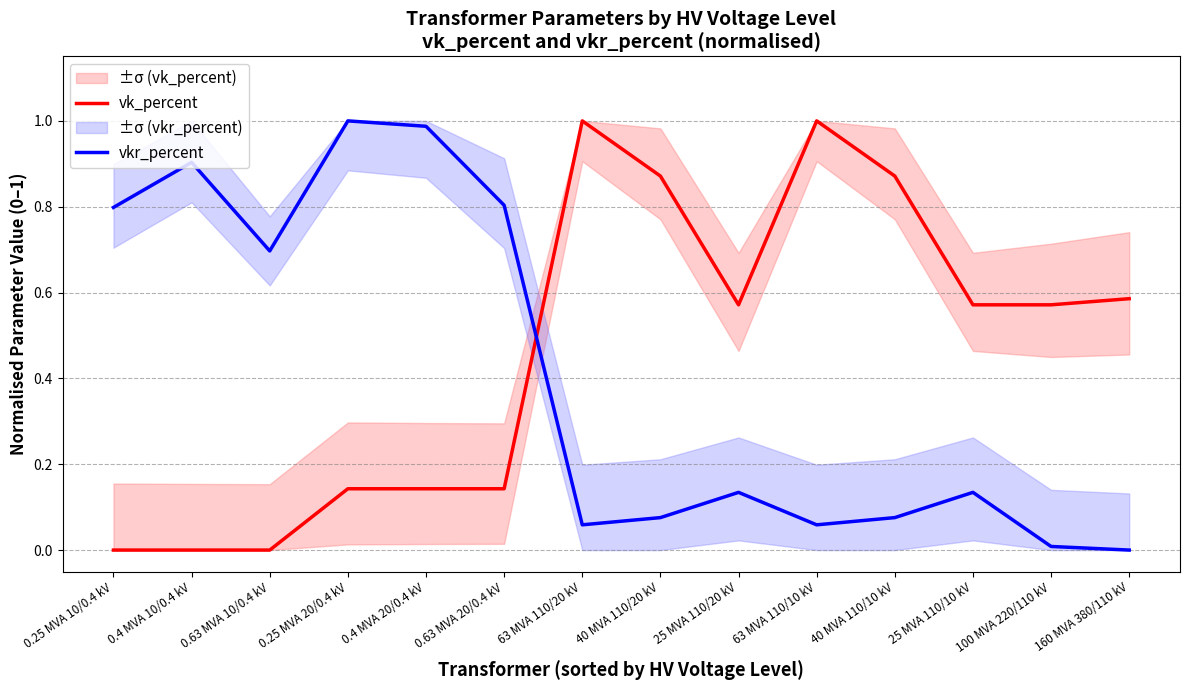

List the series in order of their overall mean, lowest first.

vkr_percent, vk_percent